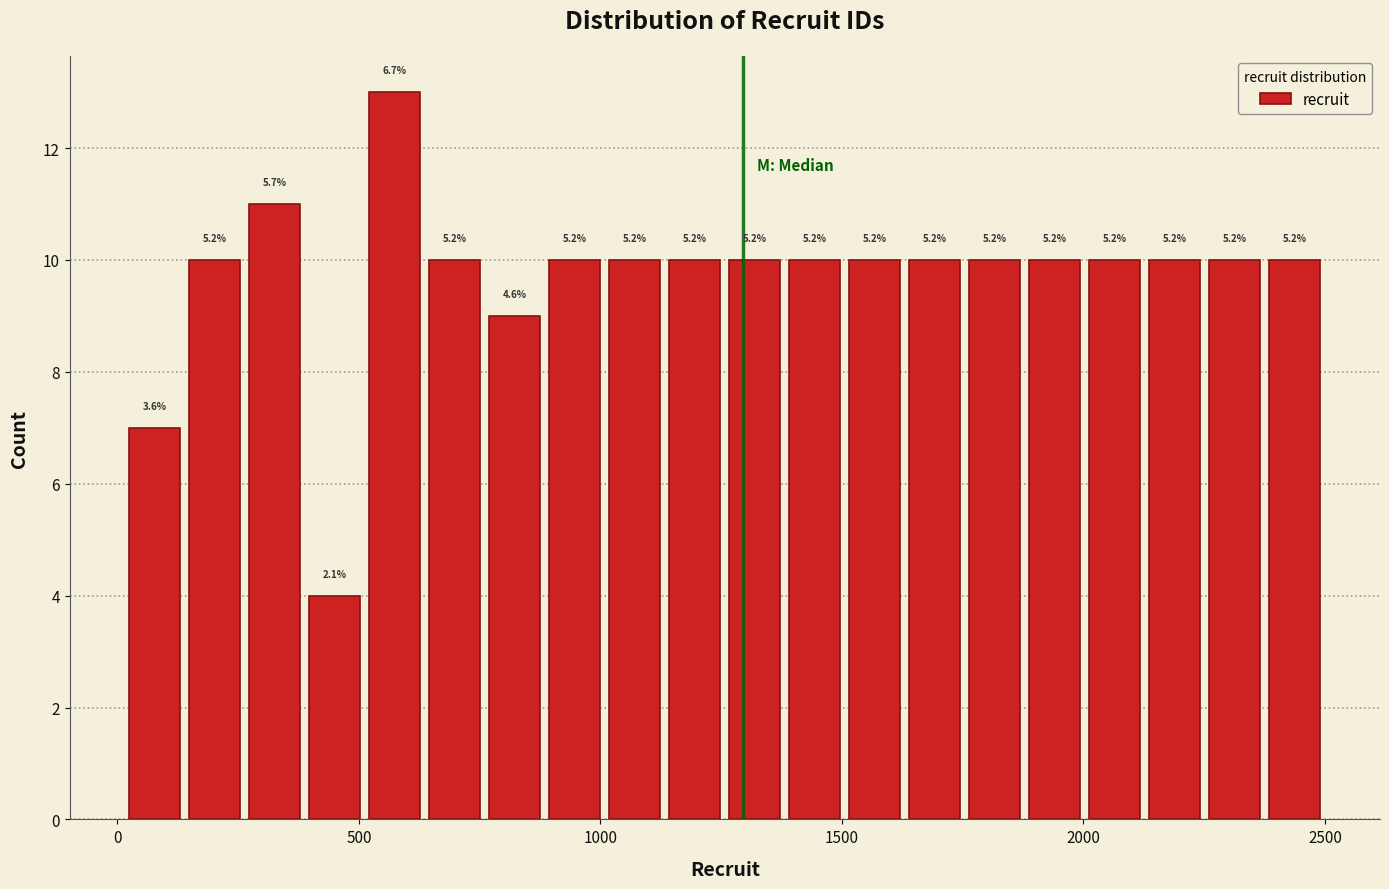

Around what value on the x-axis is the tallest bar? Give the approximate position of its centre, as read against the axis.

550